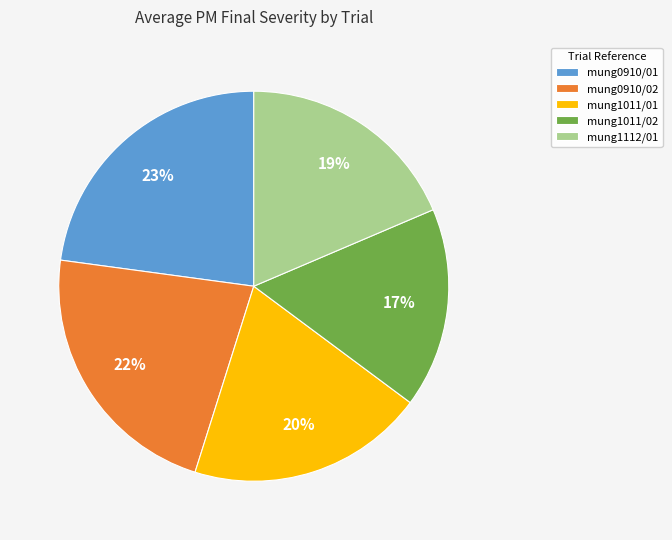

Count the number of slices in the pie.

5